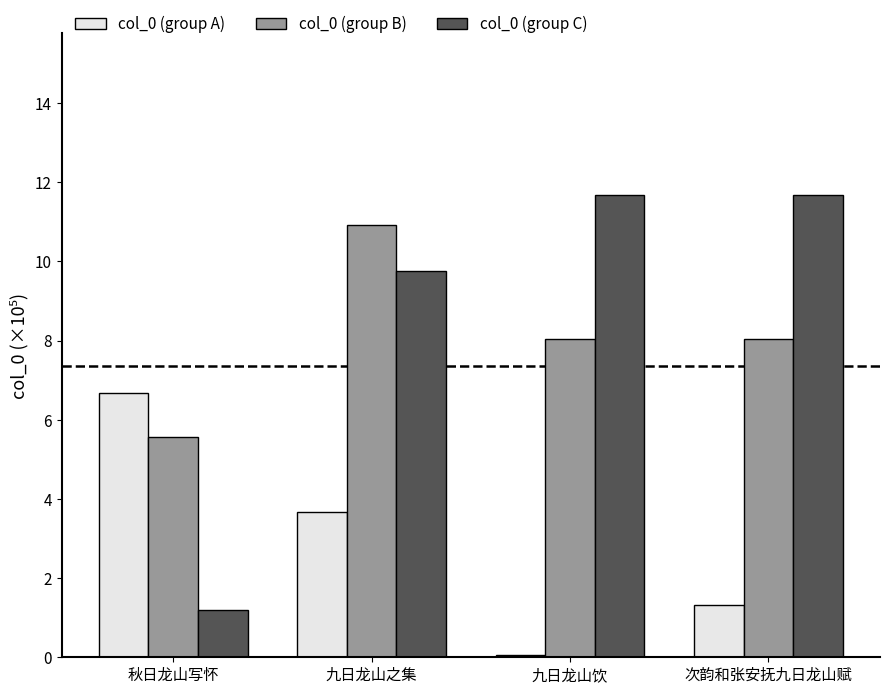

Reading left to right, list all the values displayed in this chart.

col_0 (group A): 秋日龙山写怀=6.7	九日龙山之集=3.7	九日龙山饮=0.1	次韵和张安抚九日龙山赋=1.3
col_0 (group B): 秋日龙山写怀=5.6	九日龙山之集=10.9	九日龙山饮=8.0	次韵和张安抚九日龙山赋=8.0
col_0 (group C): 秋日龙山写怀=1.2	九日龙山之集=9.8	九日龙山饮=11.7	次韵和张安抚九日龙山赋=11.7